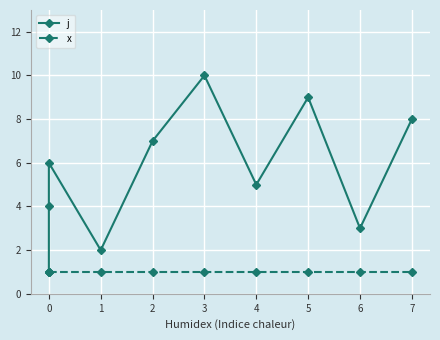

What is the value of the j point at the 7th from the left?

5